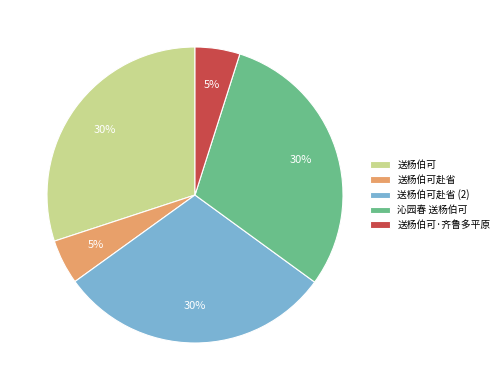

Does 送杨伯可·齐鲁多平原 account for over 50% of the chart?

No